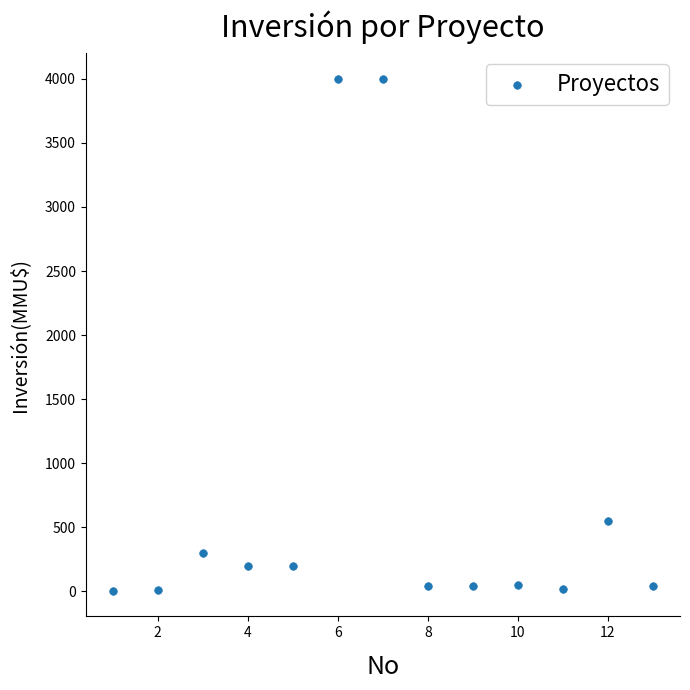

What Y value in the scatter plot is closest to 2001?

550.0